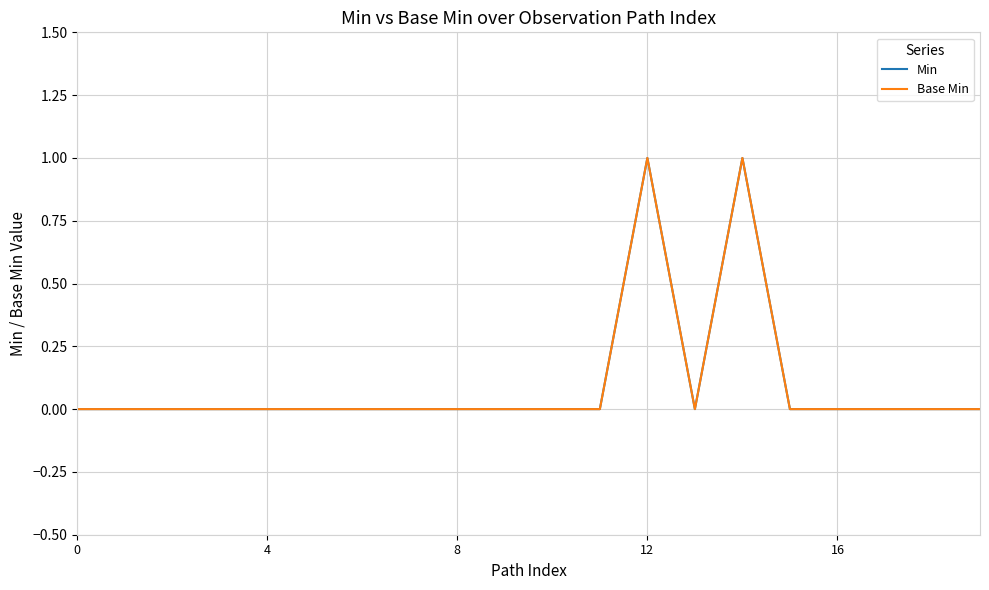

True or false: Base Min and Min cross at least once.

False